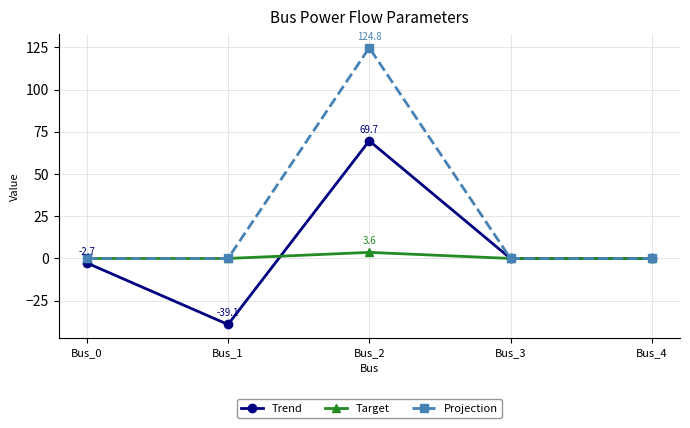

What is the total value across all series at Bus_0?

-2.7